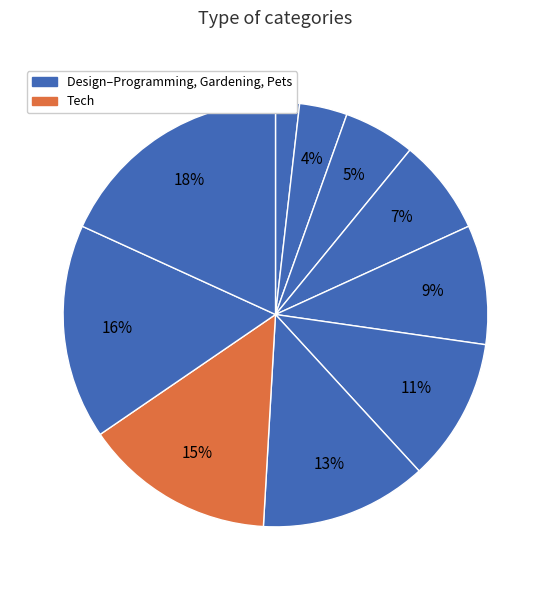

Which slice is the smallest?

Design